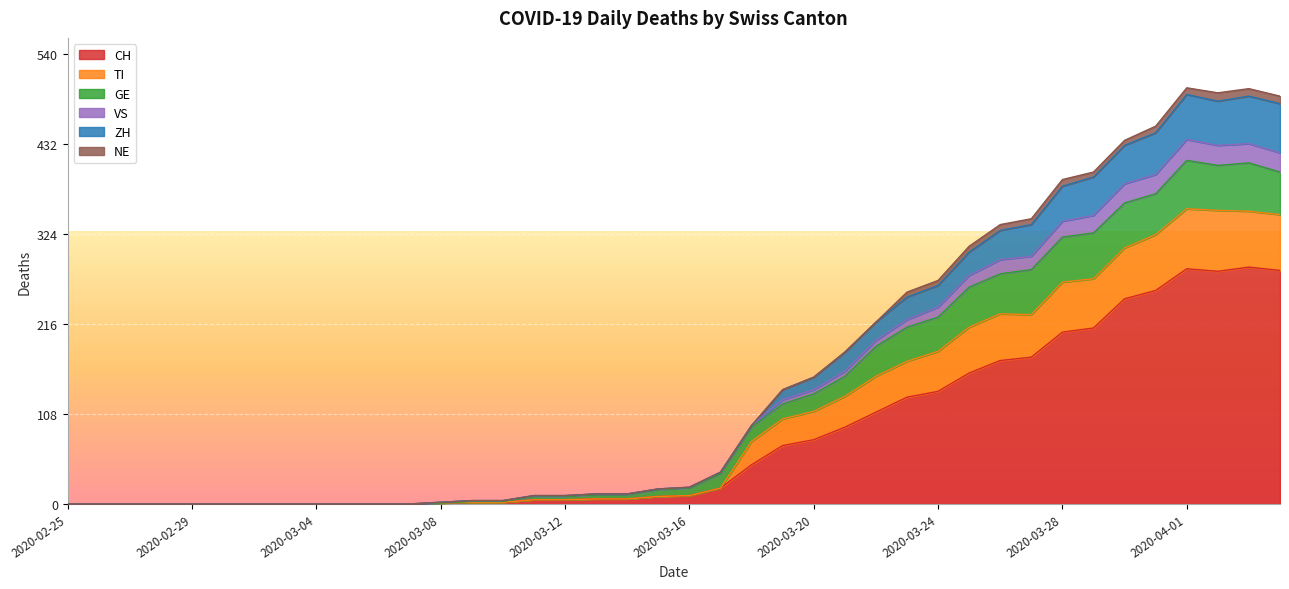

True or false: CH has a value of 338 at 2020-03-29.

False